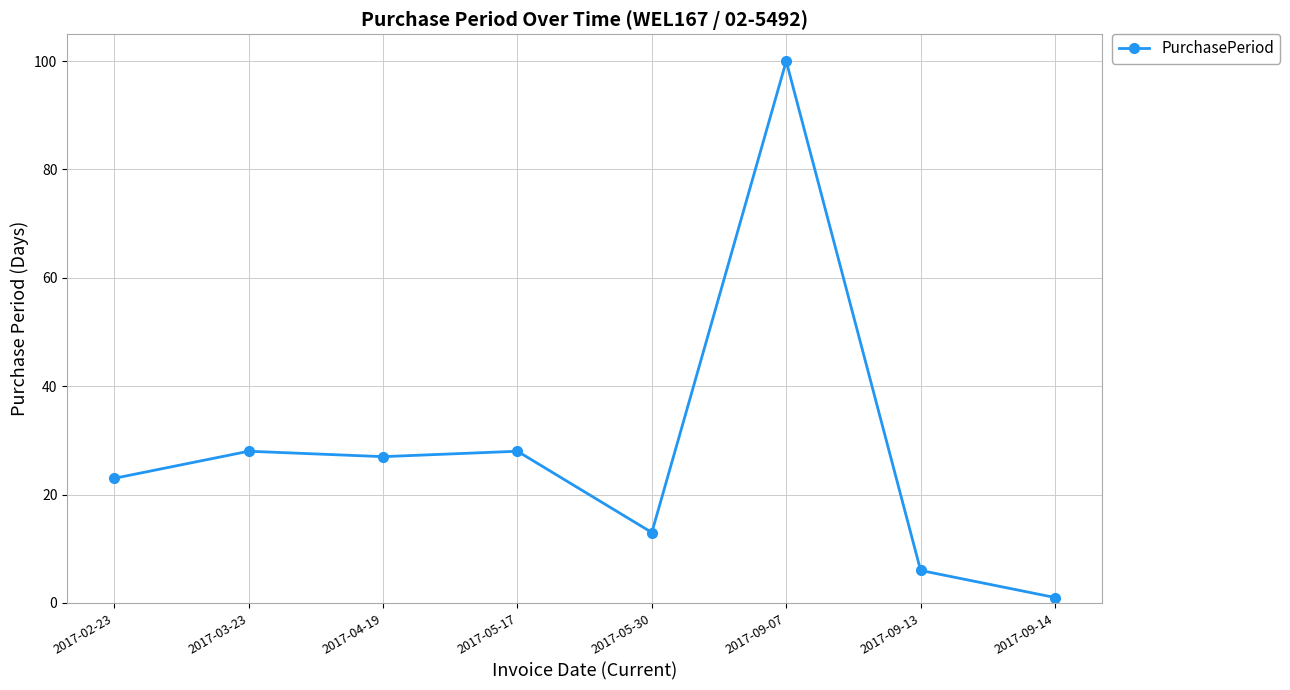

Where does the data first go above 27?

2017-03-23